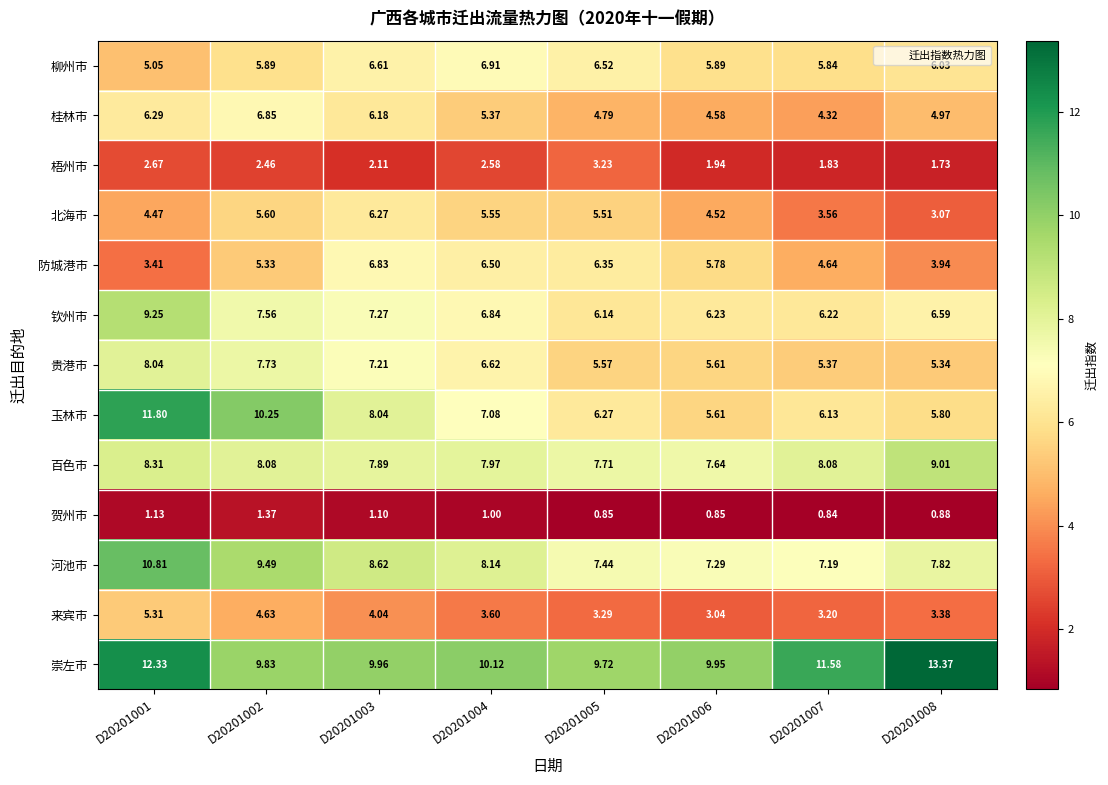

Between D20201007 and D20201008, which series saw the biggest shift?

崇左市